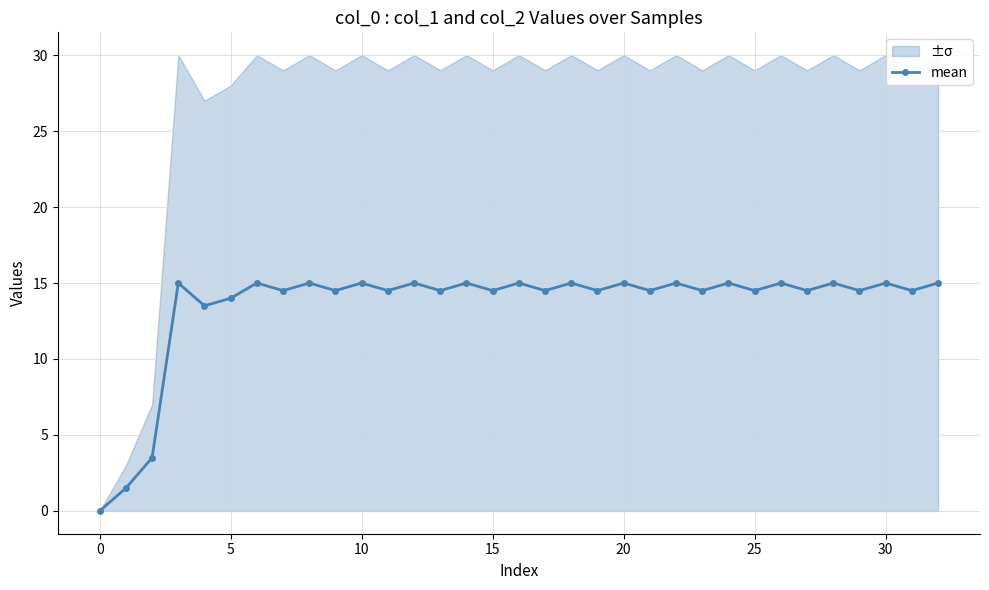

Reading left to right, transcribe all the data shown in this chart.

0.0	1.5	3.5	15.0	13.5	14.0	15.0	14.5	15.0	14.5	15.0	14.5	15.0	14.5	15.0	14.5	15.0	14.5	15.0	14.5	15.0	14.5	15.0	14.5	15.0	14.5	15.0	14.5	15.0	14.5	15.0	14.5	15.0